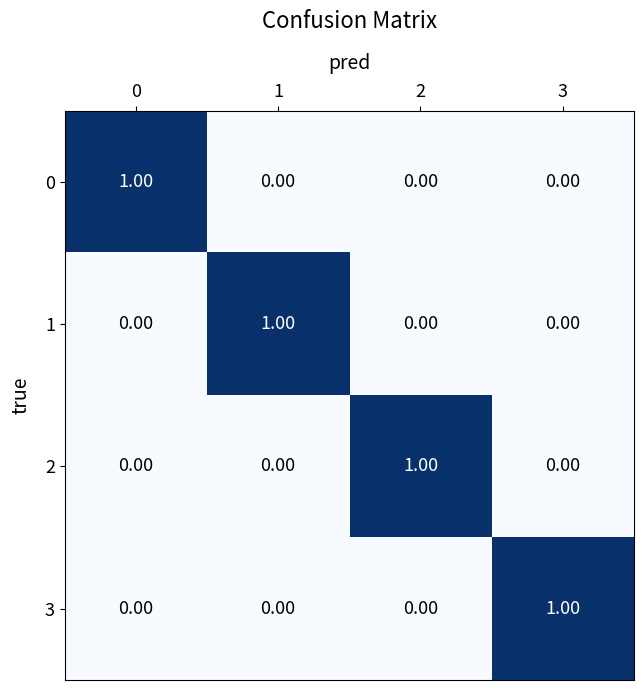

At how many categories does at least one series exceed 0?

4